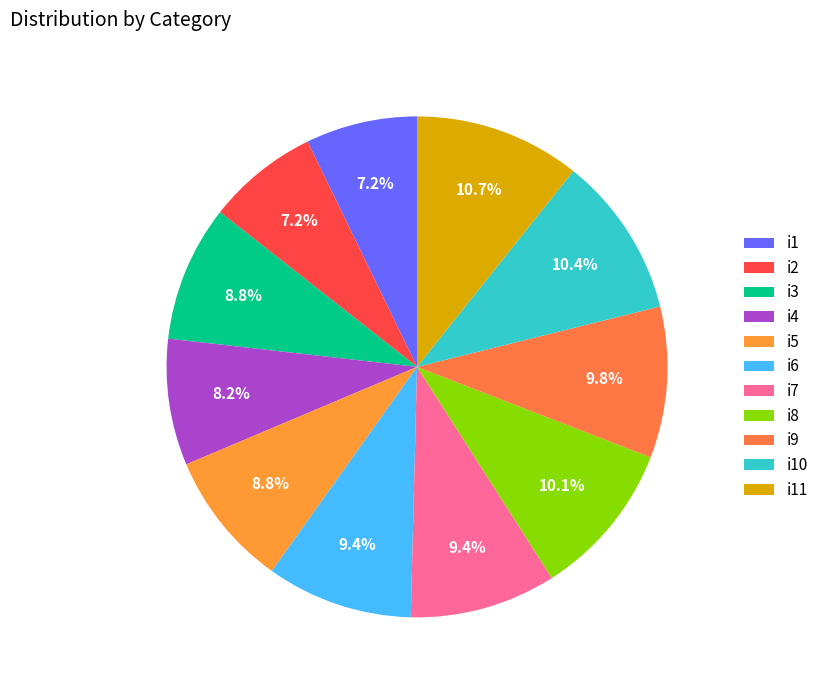

To the nearest percent, what percentage of the pie is i10?

10%